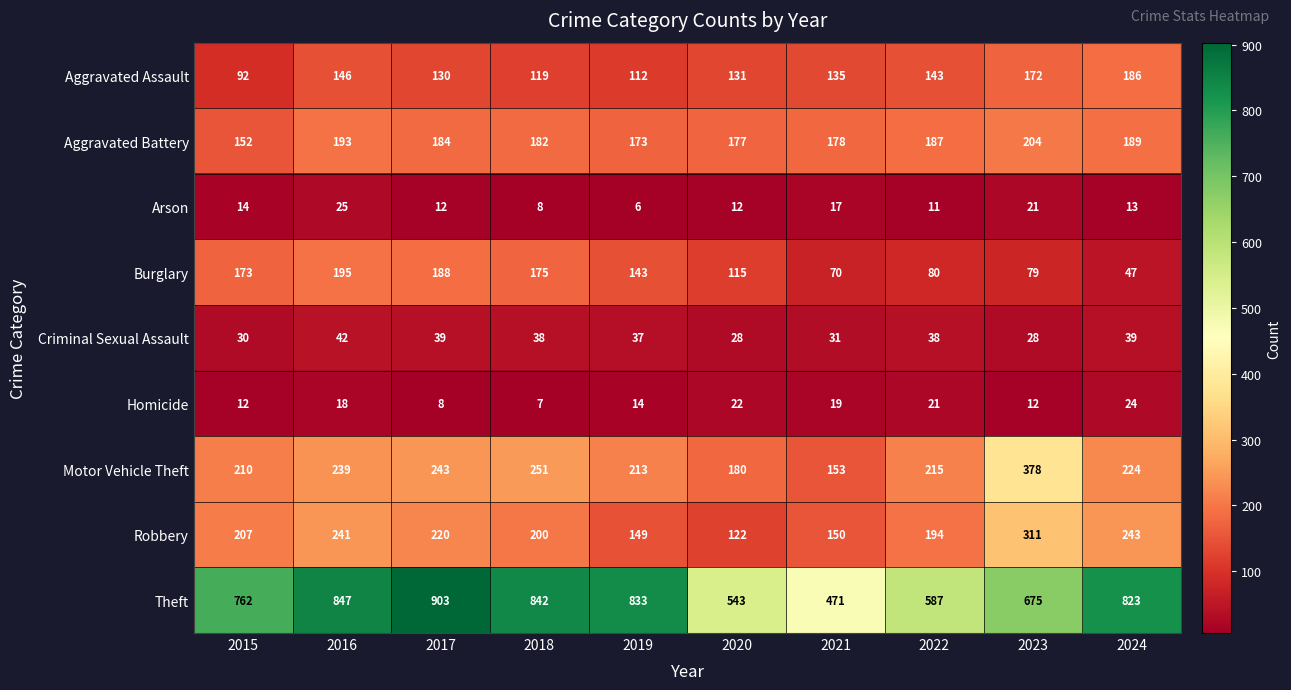

What is the smallest value displayed?

6